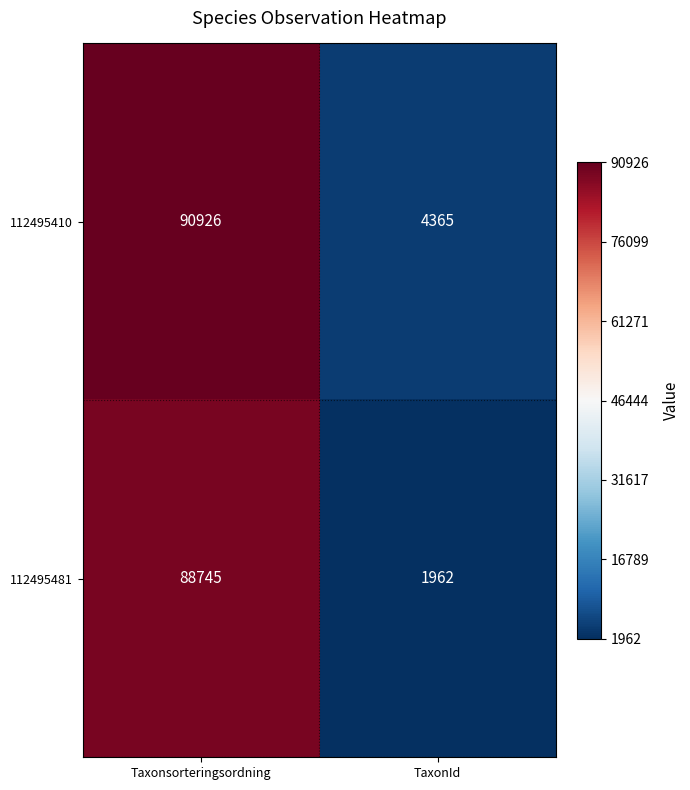

How many data points does each series have?

2